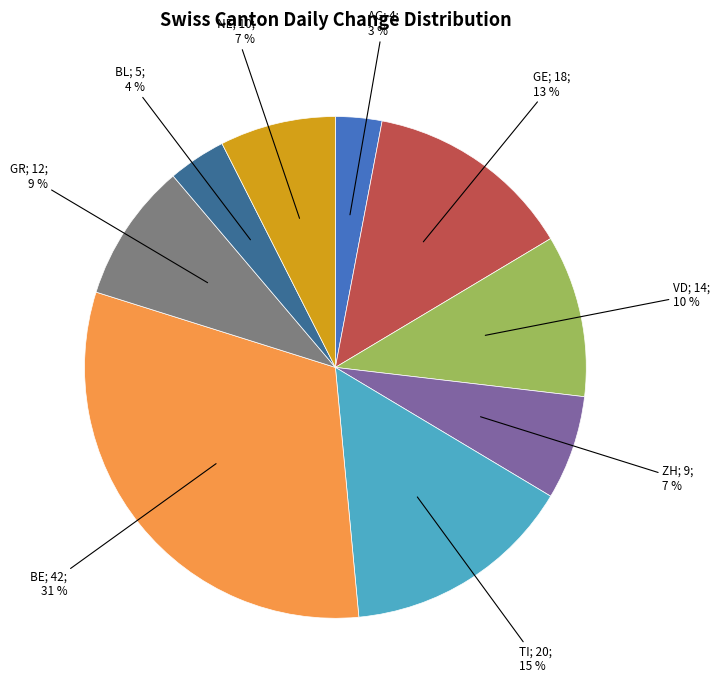

Count the number of slices in the pie.

9